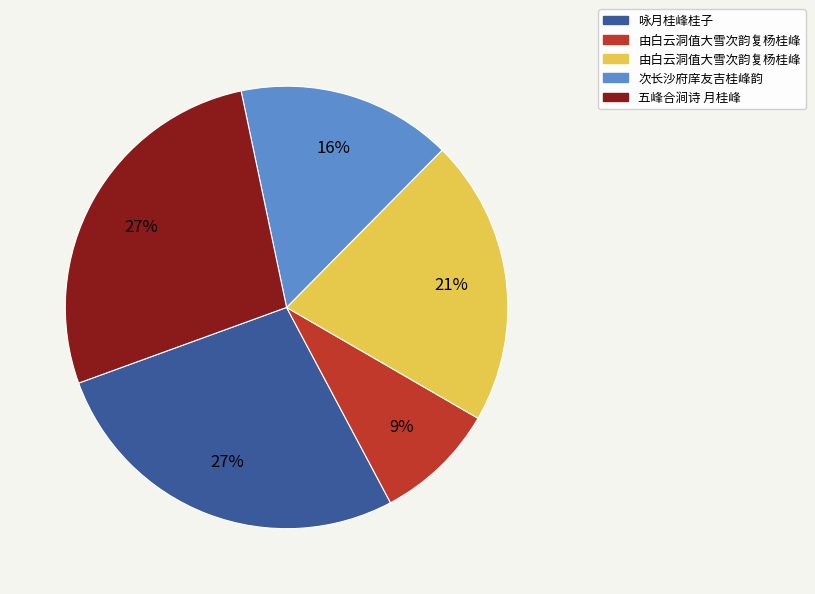

To the nearest percent, what is the difference between the largest and smallest slice percentages?

18%